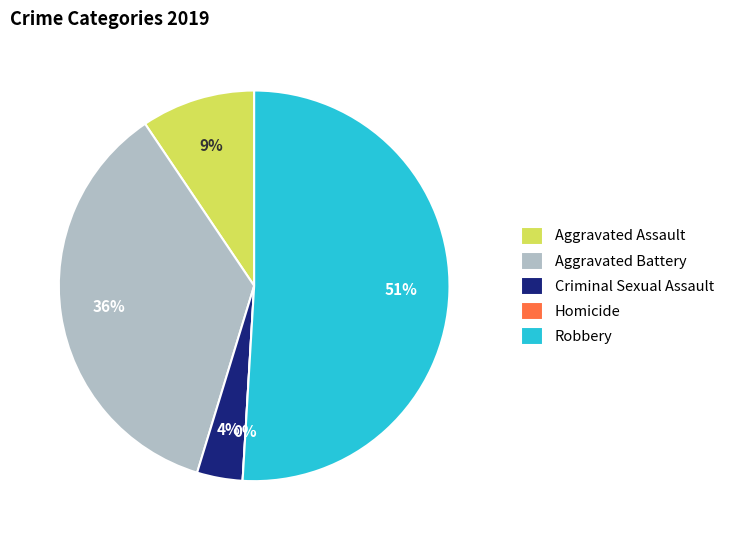

To the nearest percent, what percentage of the pie is Aggravated Assault?

9%